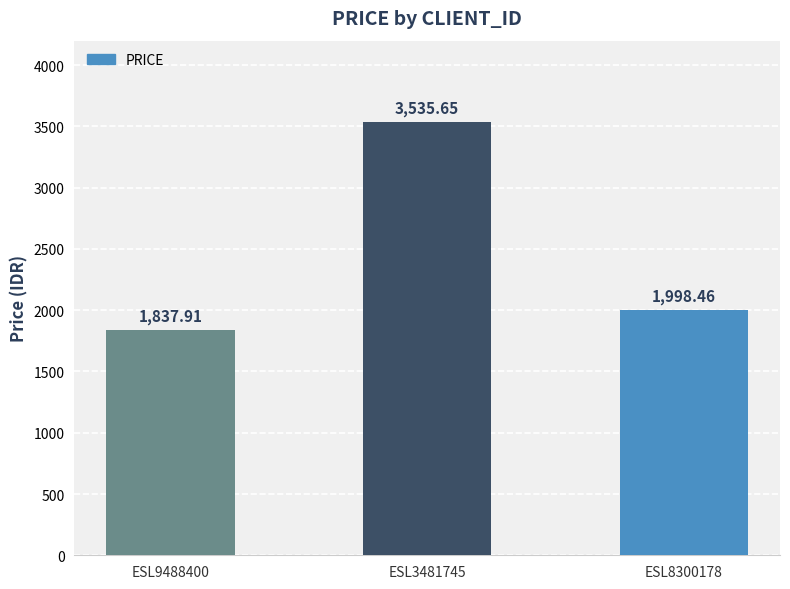

What is the difference between the values at ESL3481745 and ESL8300178?

1537.2